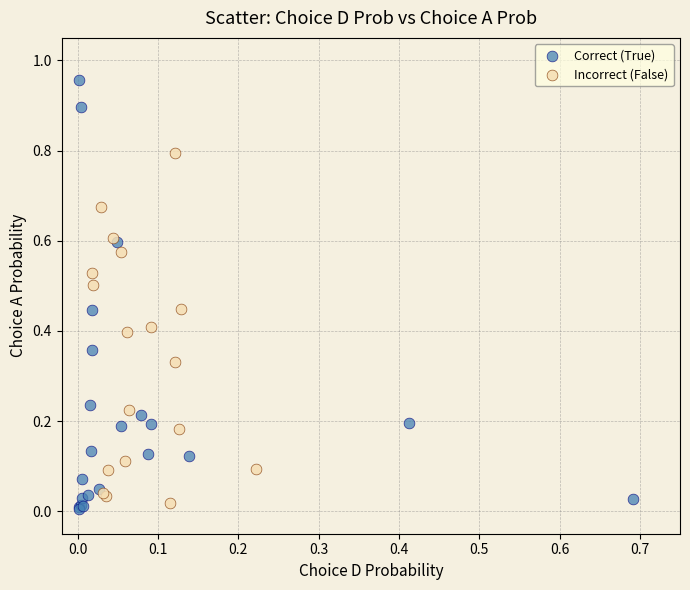

Which series has the widest spread of Y values?

Correct (True)